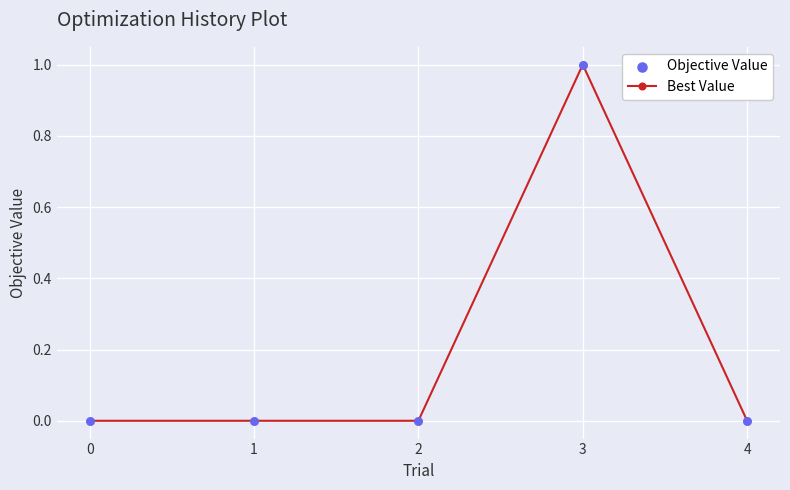

What is the change in value from 1 to 3?

+1